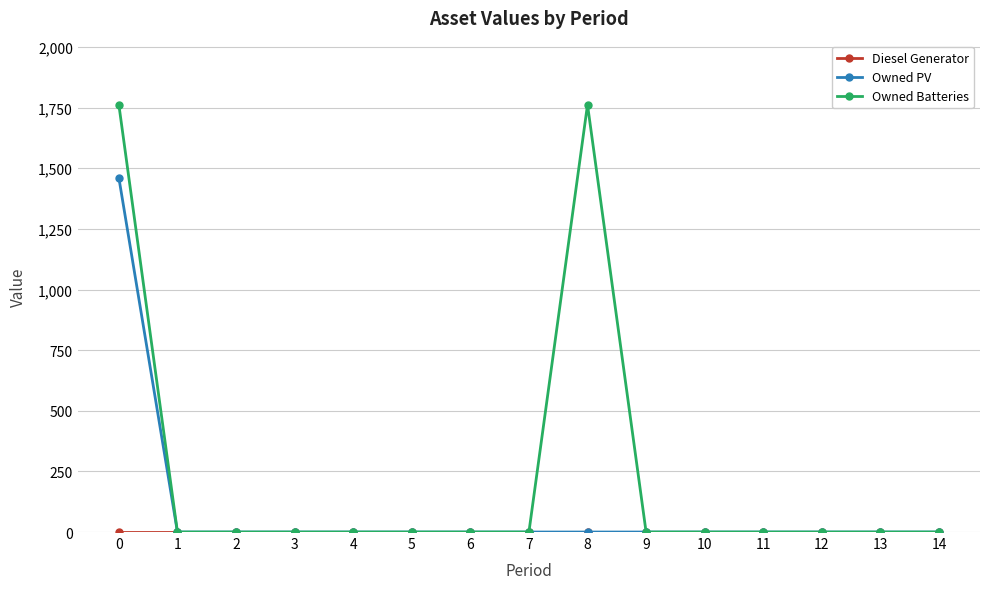

What is the maximum value for Owned Batteries?

1762